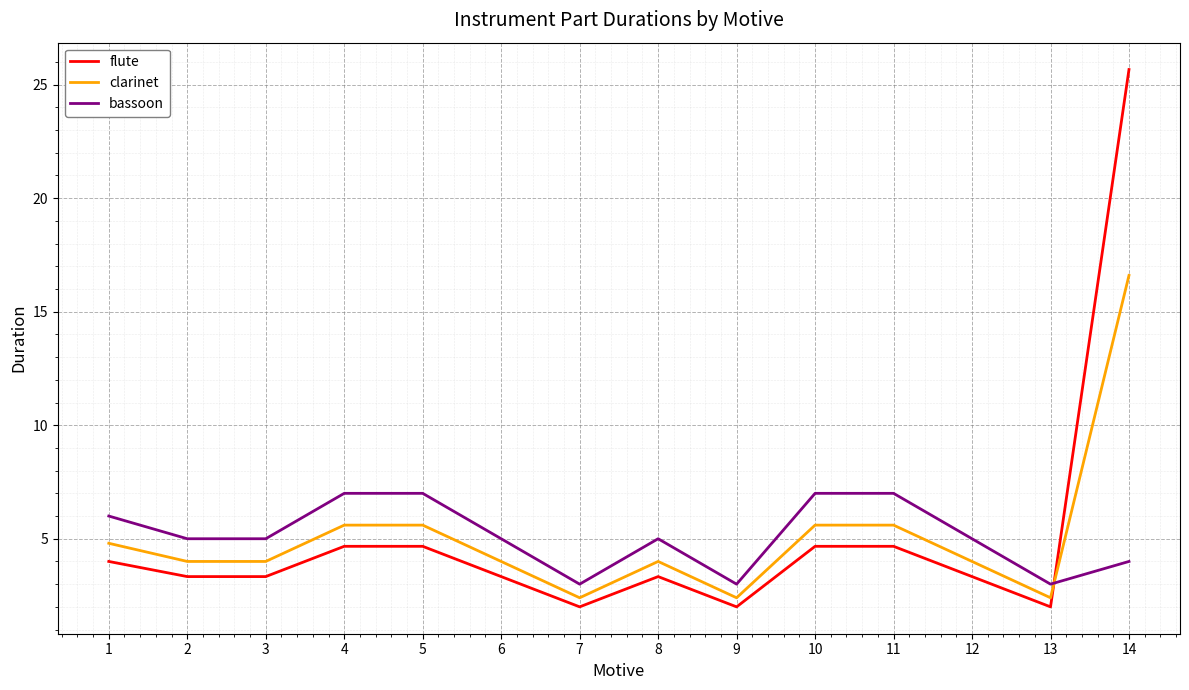

What is the minimum value shown in the chart?

2.0